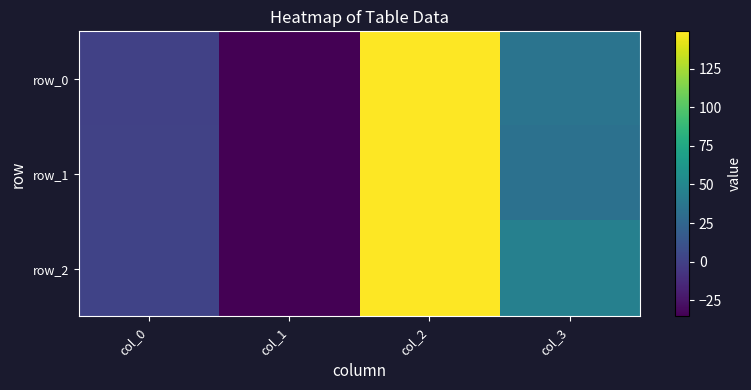

List the labels in order of row_0 value, smallest first.

col_1, col_0, col_3, col_2